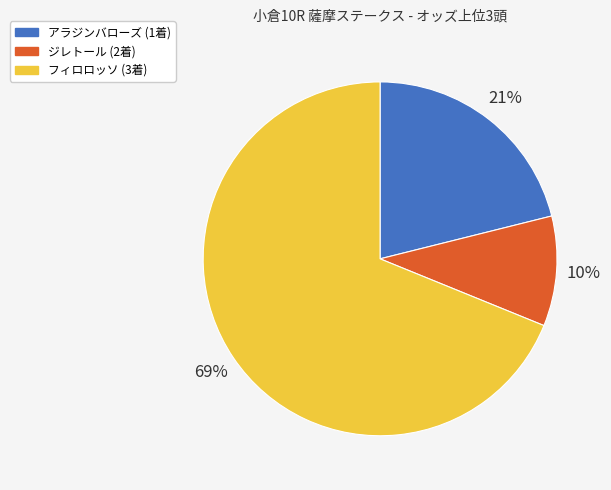

How many slices are in this pie chart?

3